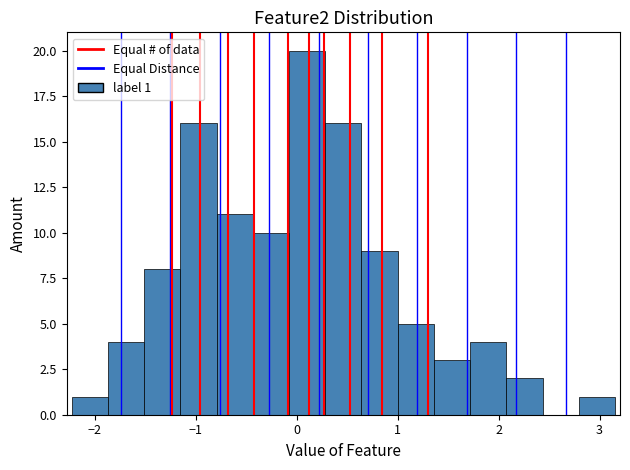

Read against the x-axis, roughly where is the centre of the tallest bar?

0.1